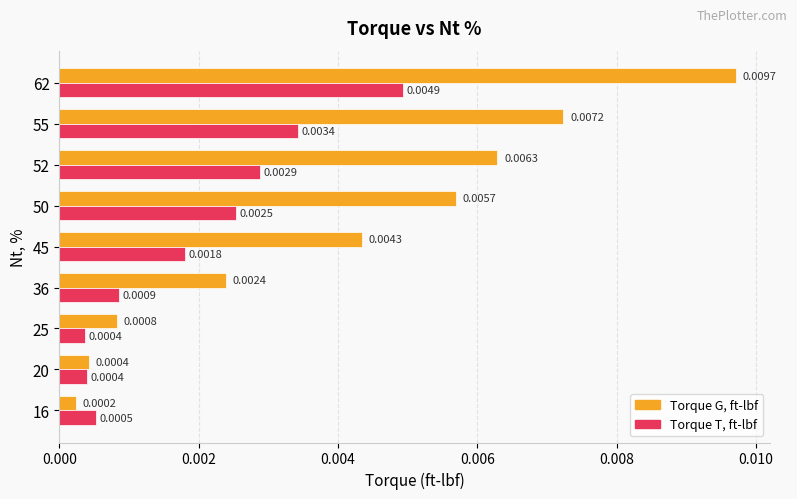

Which series has the widest spread of values?

Torque G, ft-lbf